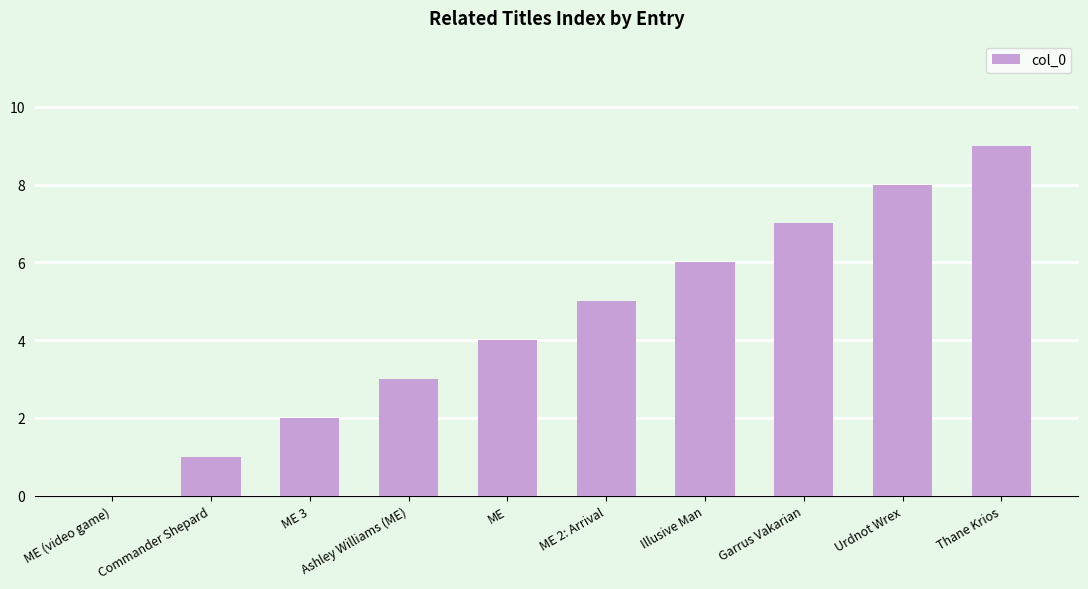

The chart shows a value of 8 at Urdnot Wrex. True or false?

True